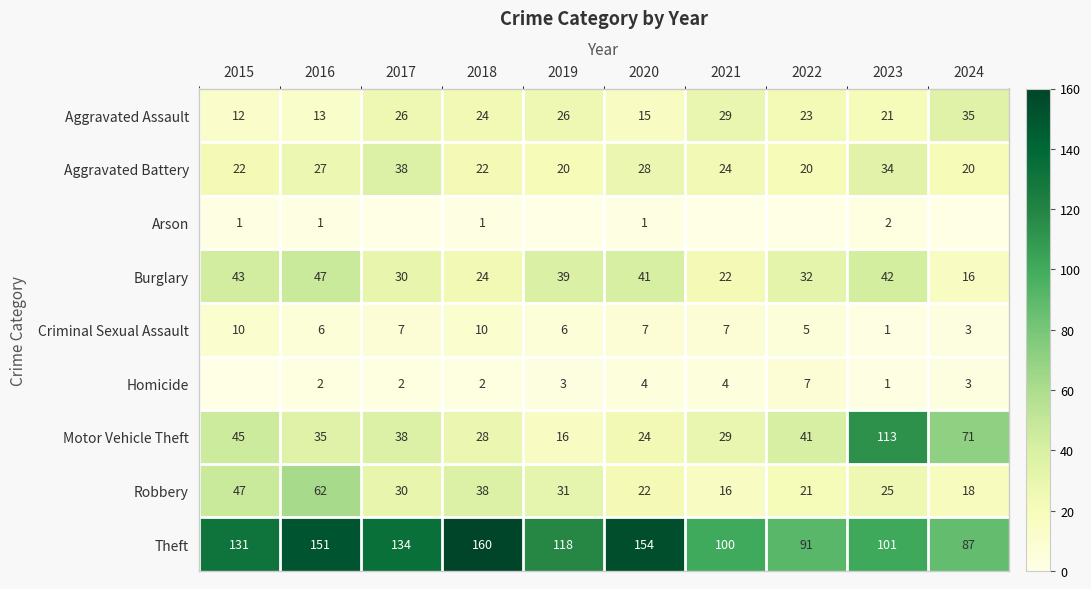

What is the sum of the Theft values at 2020 and 2023?

255